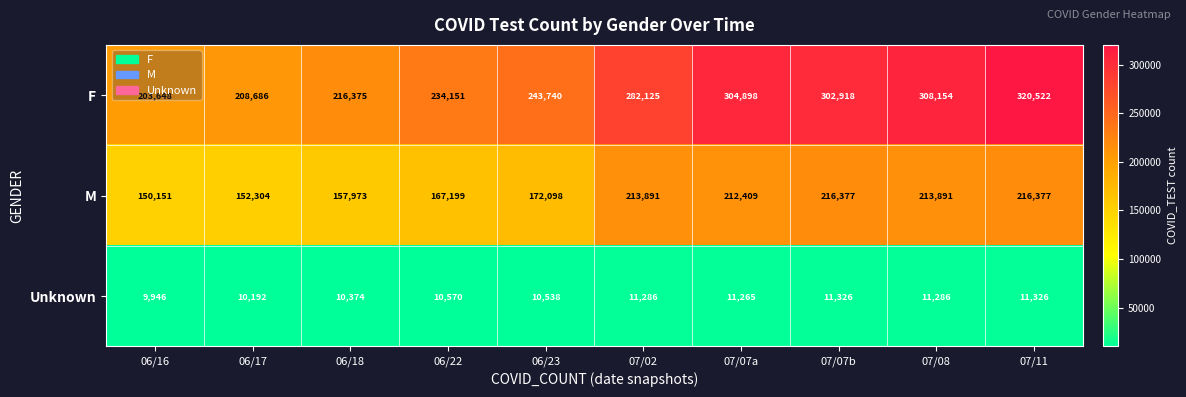

Where is F nearest to the value 262085?

06/23